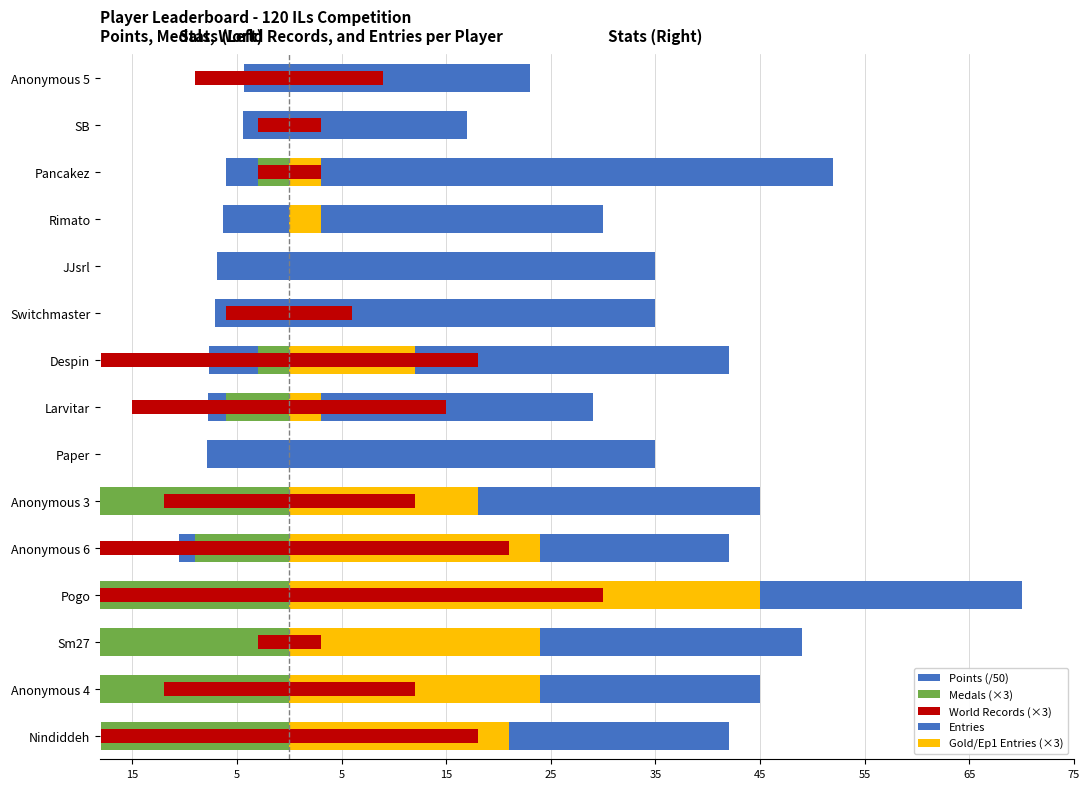

How many values in the Gold/Ep1 Entries (×3) series are below 3?

5